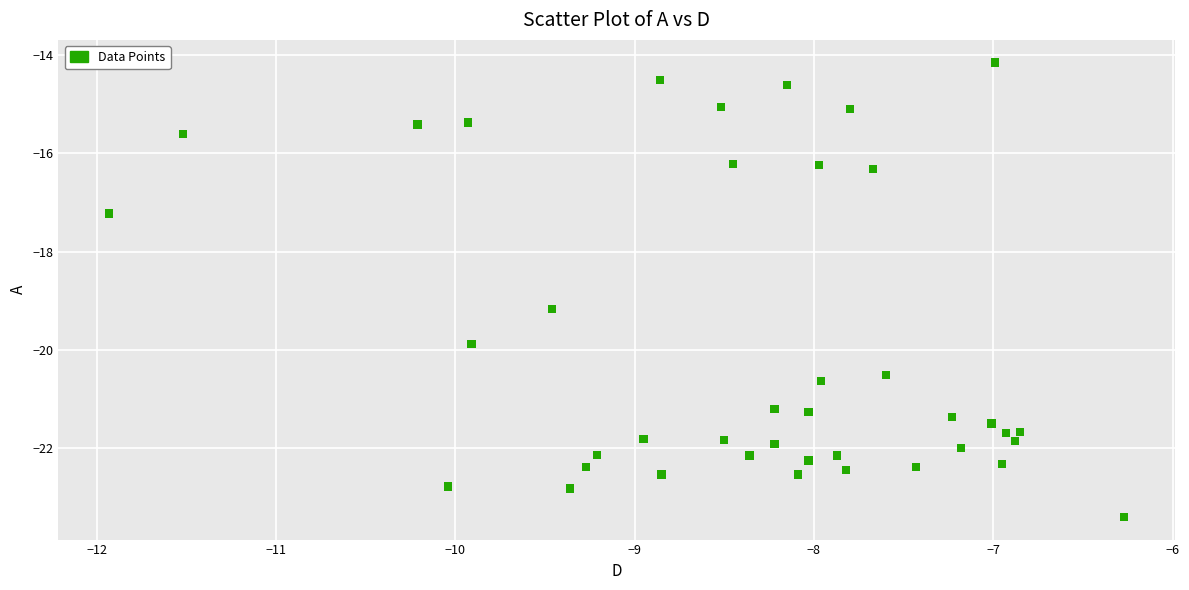

What Y value in the scatter plot is closest to -18?

-17.2